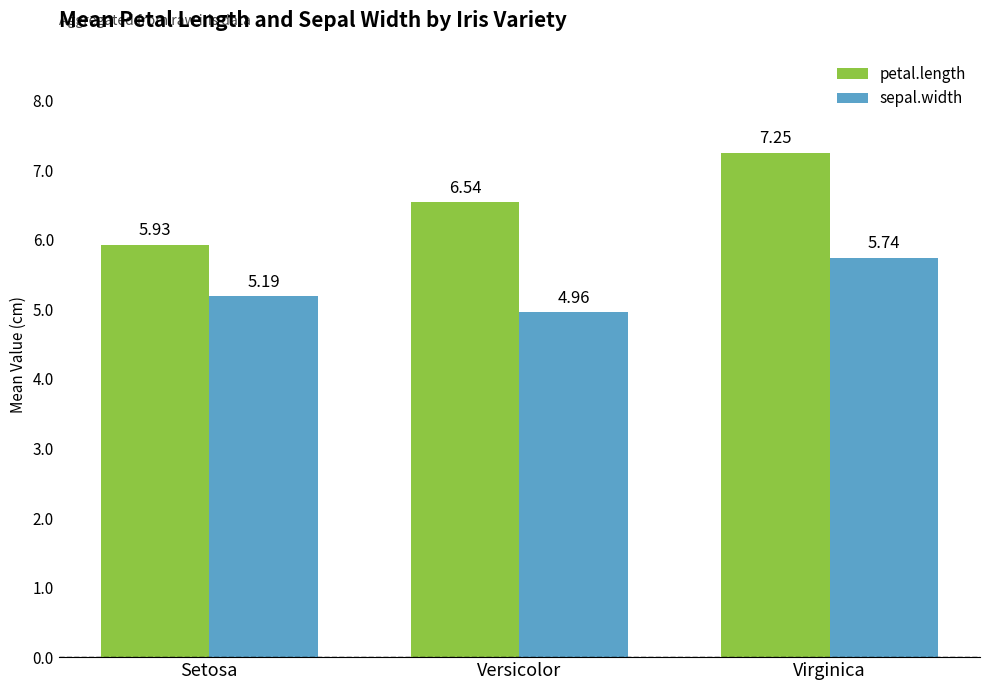

Rank the series by their average value, from lowest to highest.

sepal.width, petal.length